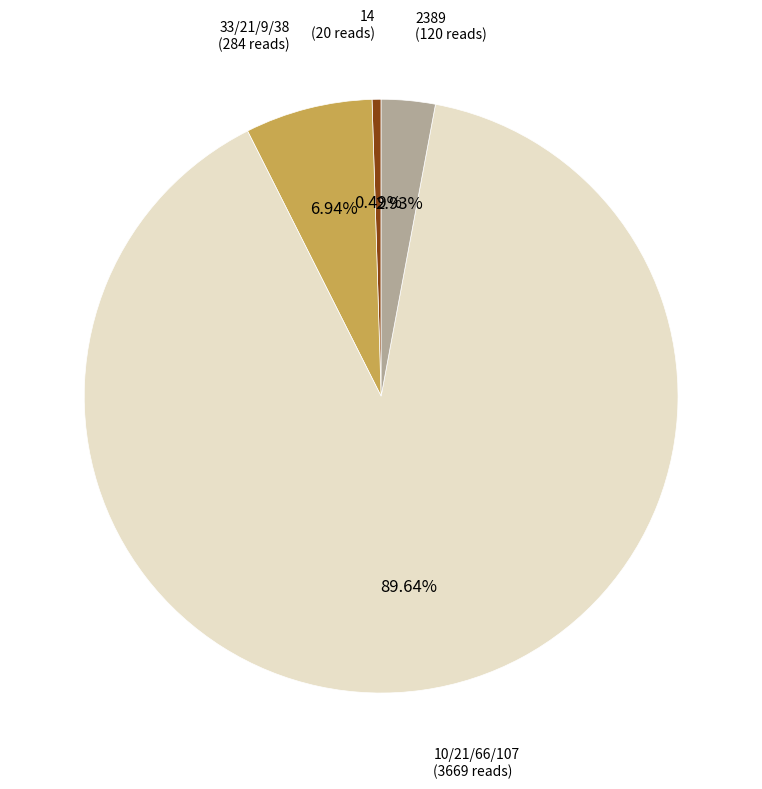

Rank the categories by value from highest to lowest.

10/21/66/107, 33/21/9/38, 2389, 14